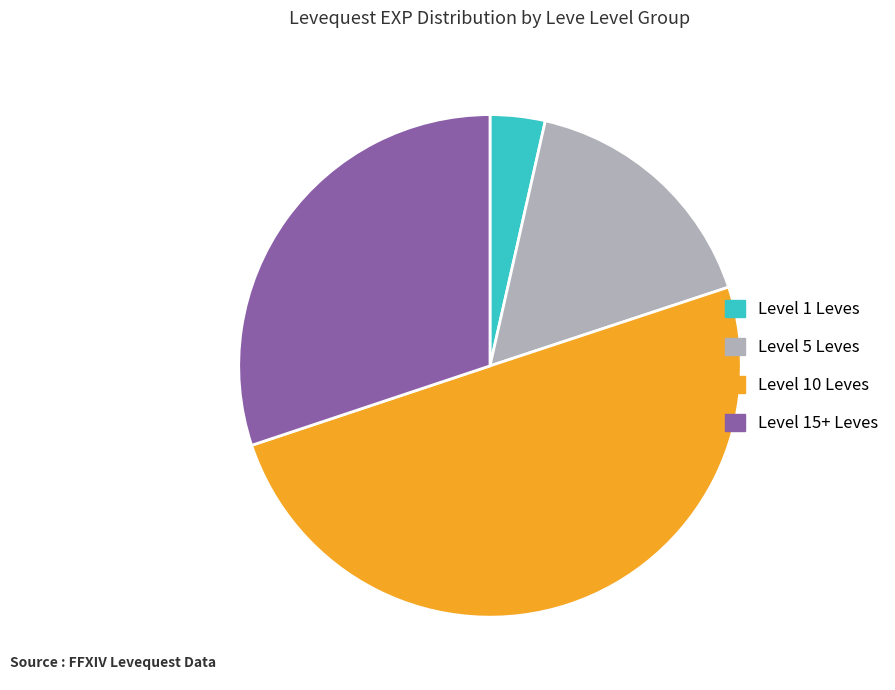

Is it true that Level 5 Leves is 4% of the pie?

False